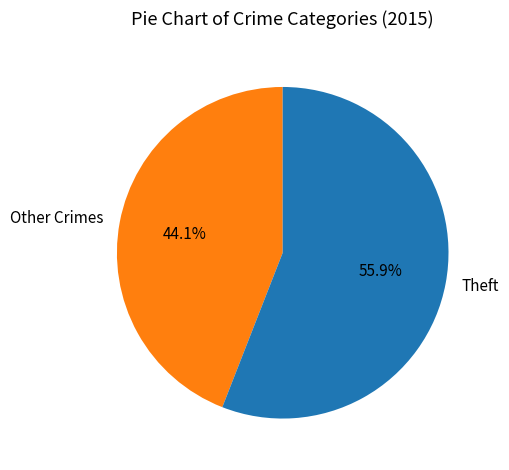

To the nearest percent, what is the difference between the largest and smallest slice percentages?

12%